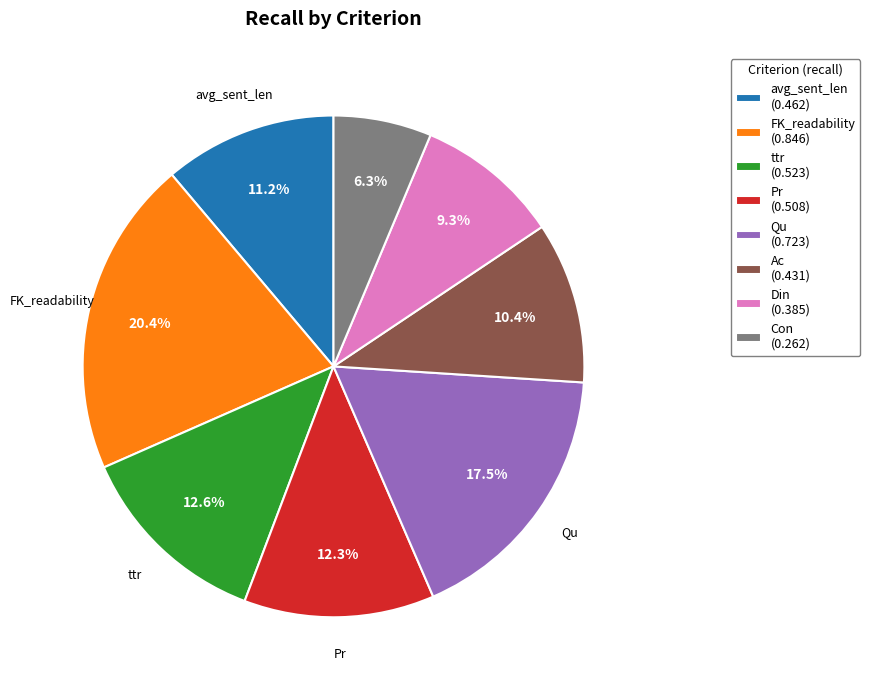

Is Din (0.385) the majority of the pie?

No